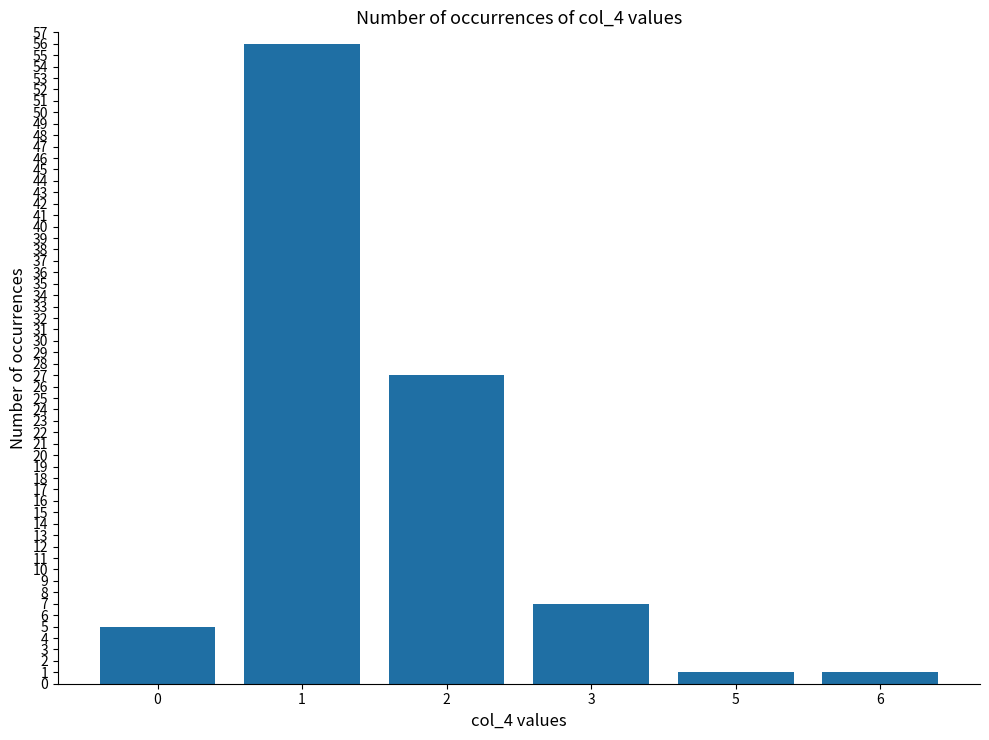

Does the chart contain stacked bars?

No